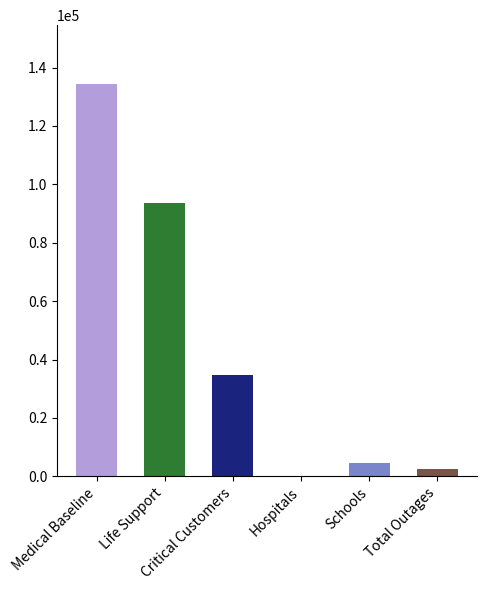

The chart shows a value of 134344 at Medical Baseline. True or false?

True